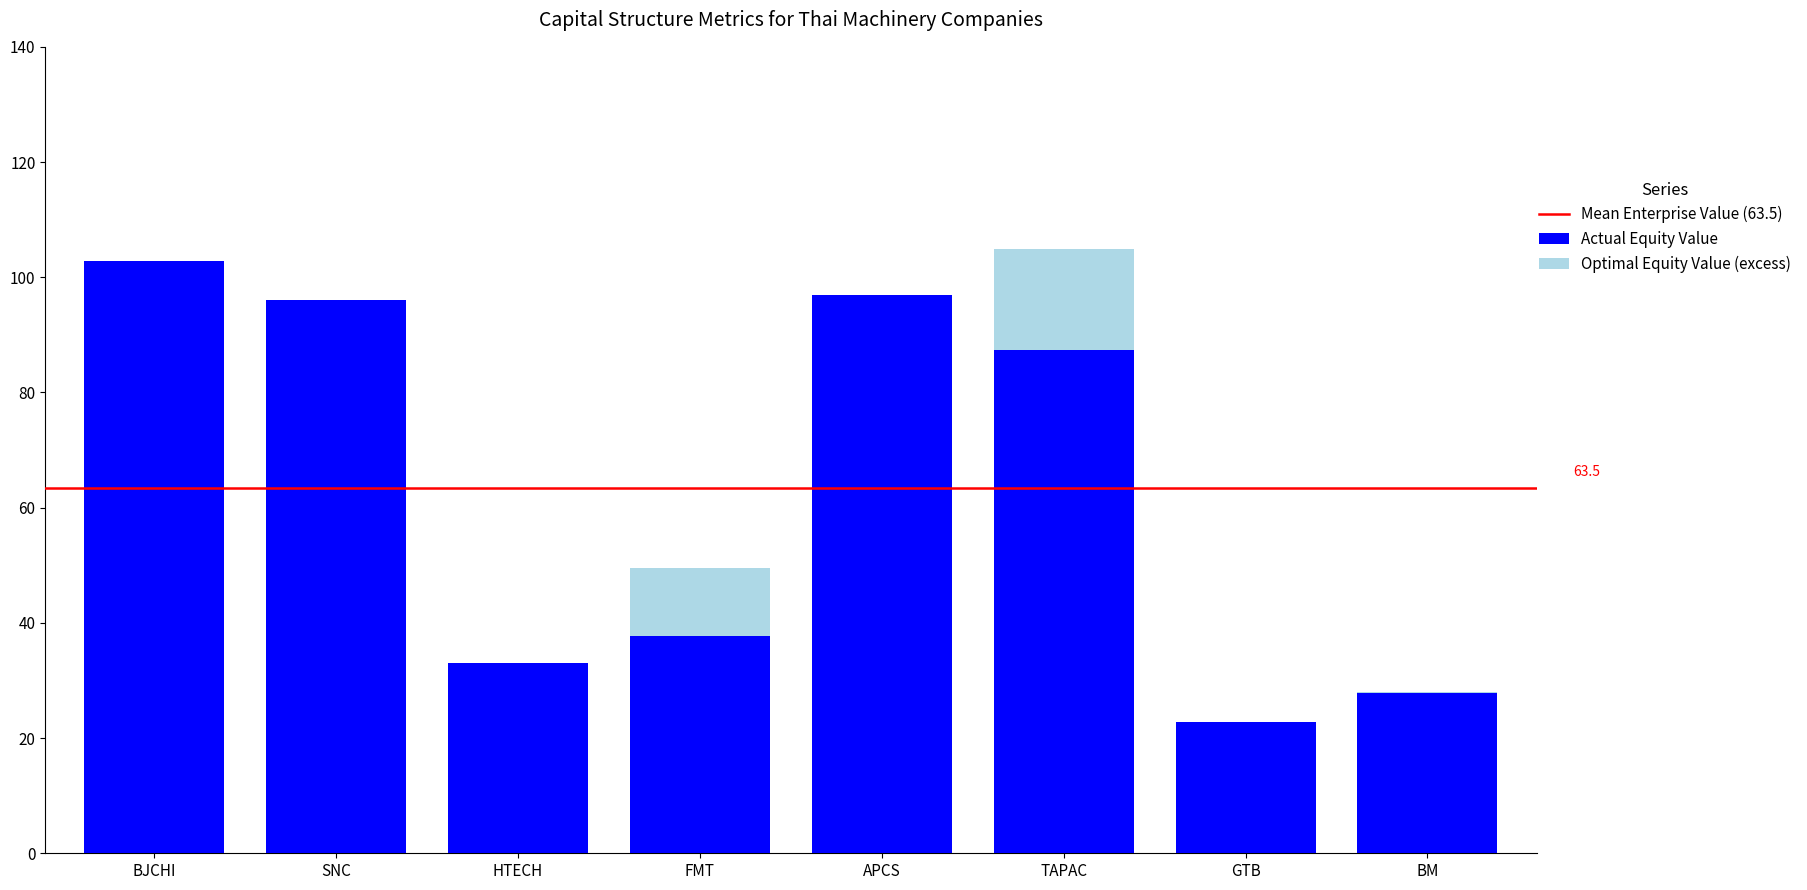

What is the total value across all series at SNC?

96.1